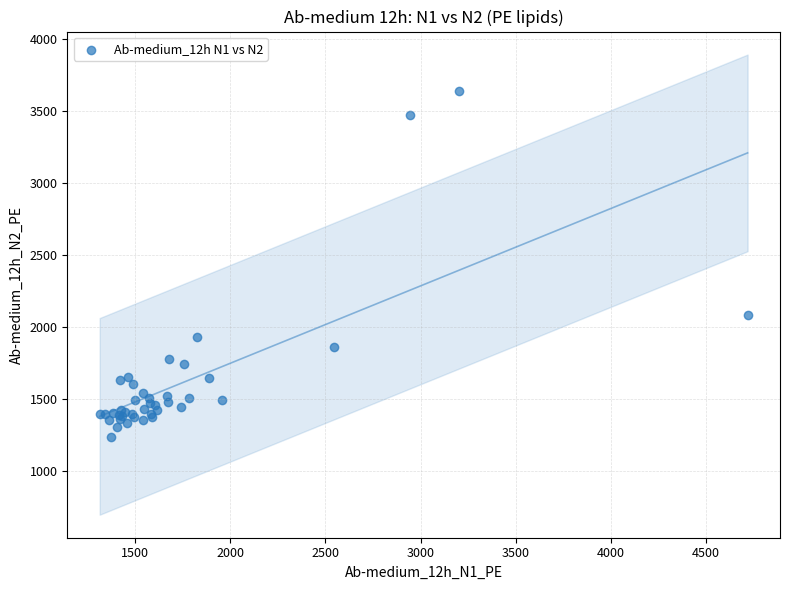

What Y value in the scatter plot is closest to 2437?

2083.7